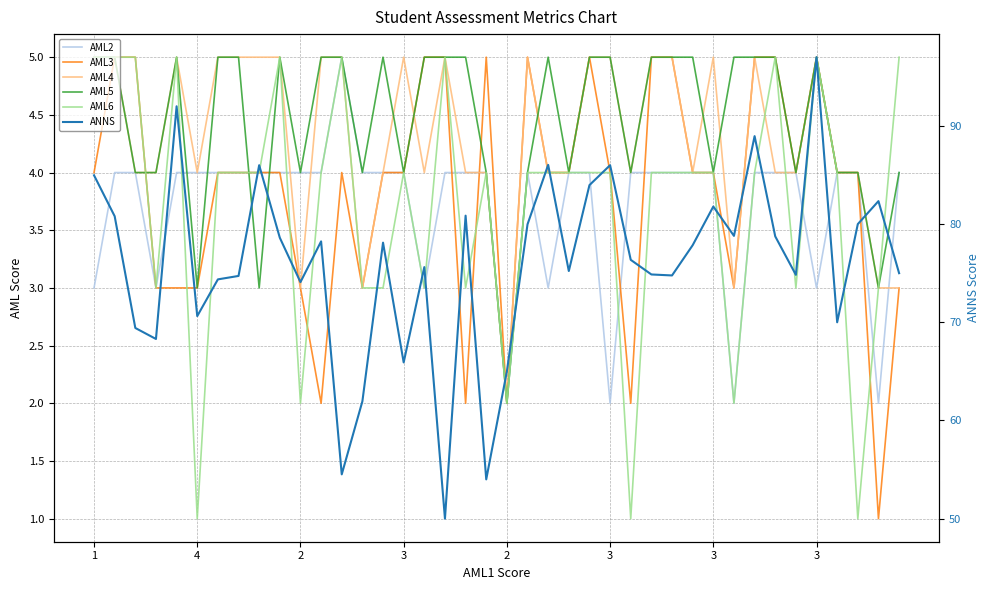

Count the AML6 values in the range 3 to 5.

34